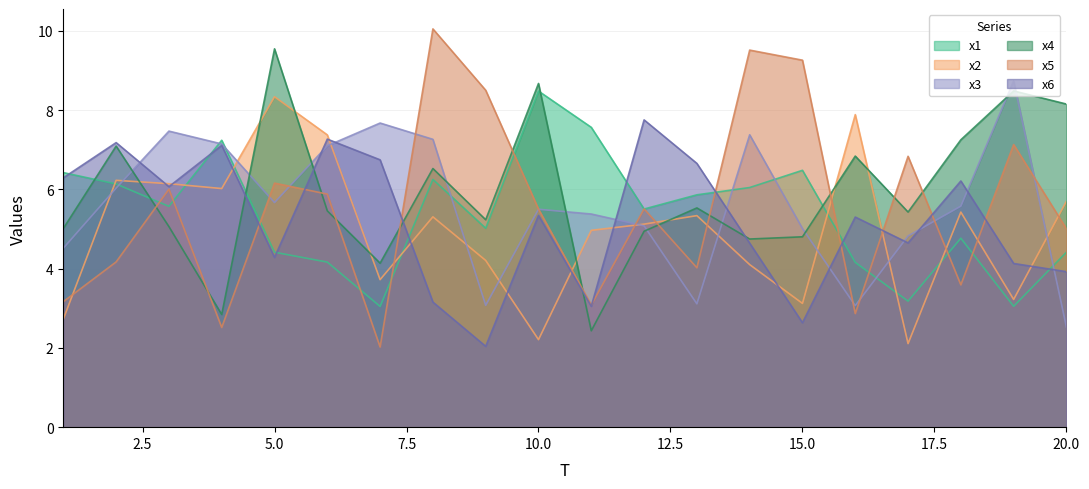

Does the chart have visible grid lines?

Yes